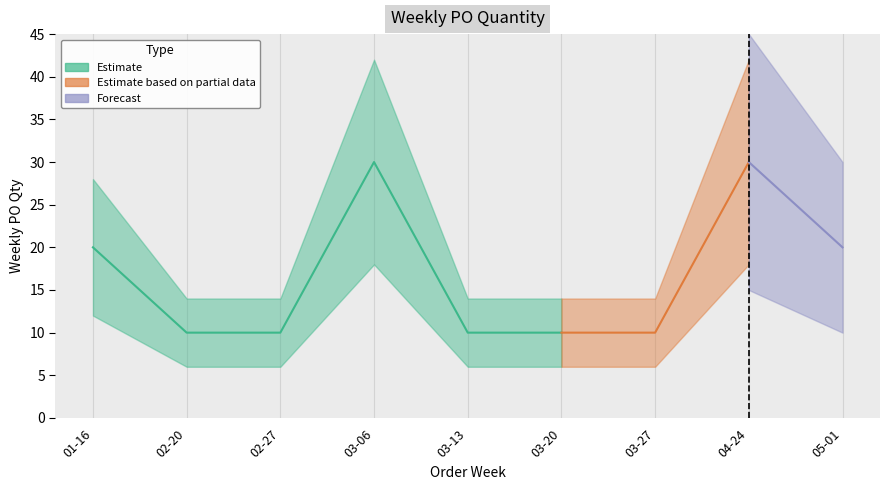

Reading right to left, what are all the values shown in this chart?

20	30	10	10	10	30	10	10	20